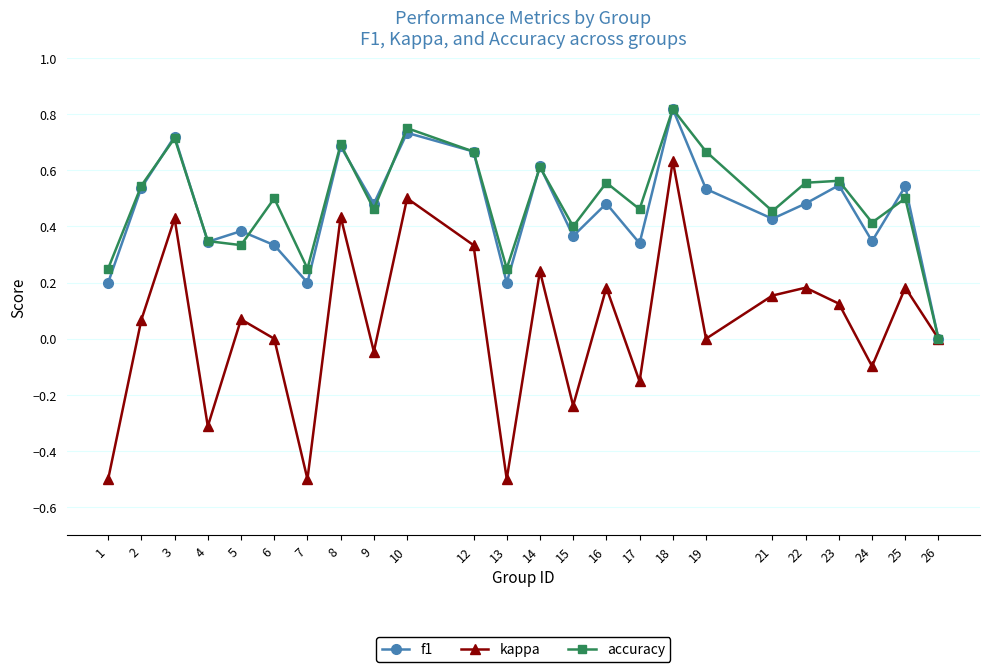

How many data points in f1 are above 0?

23